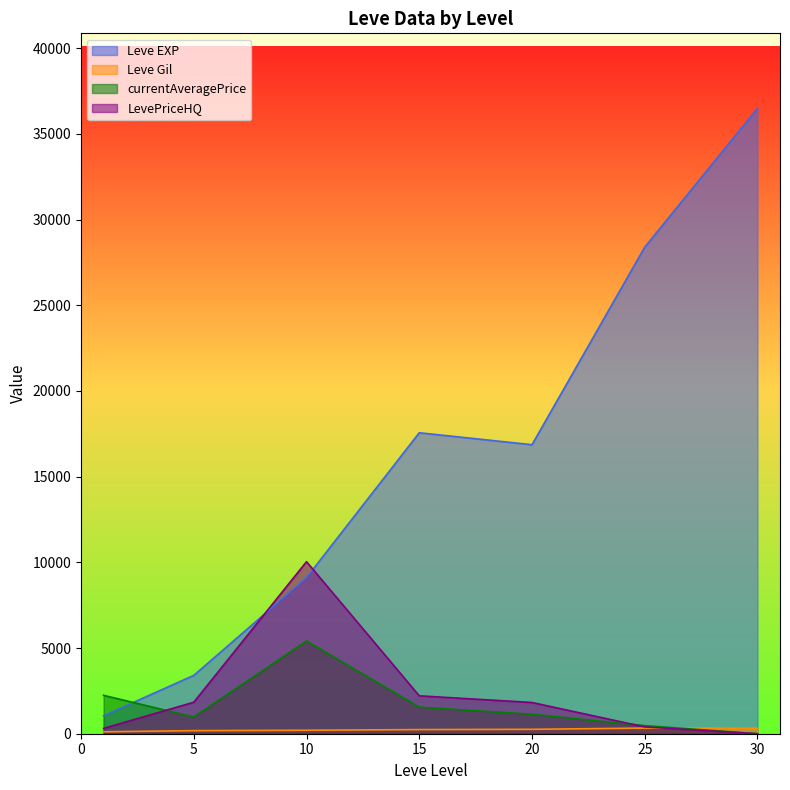

True or false: LevePriceHQ and Leve EXP intersect in this chart.

True